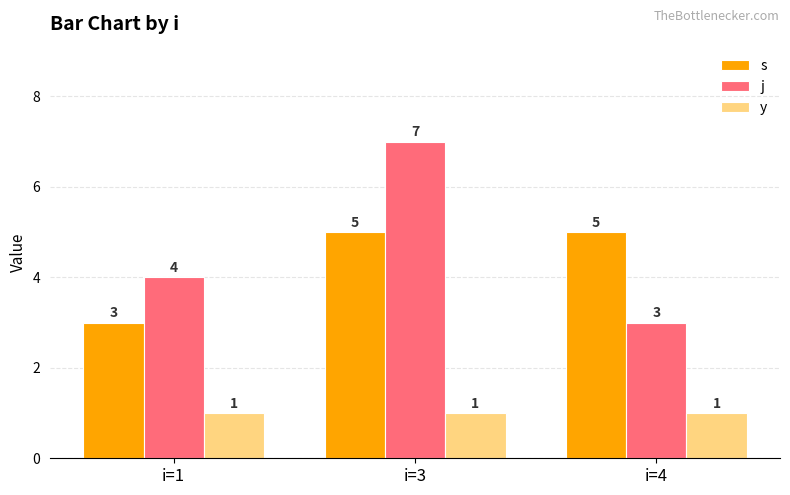

Which category has the highest value across all series?

i=3